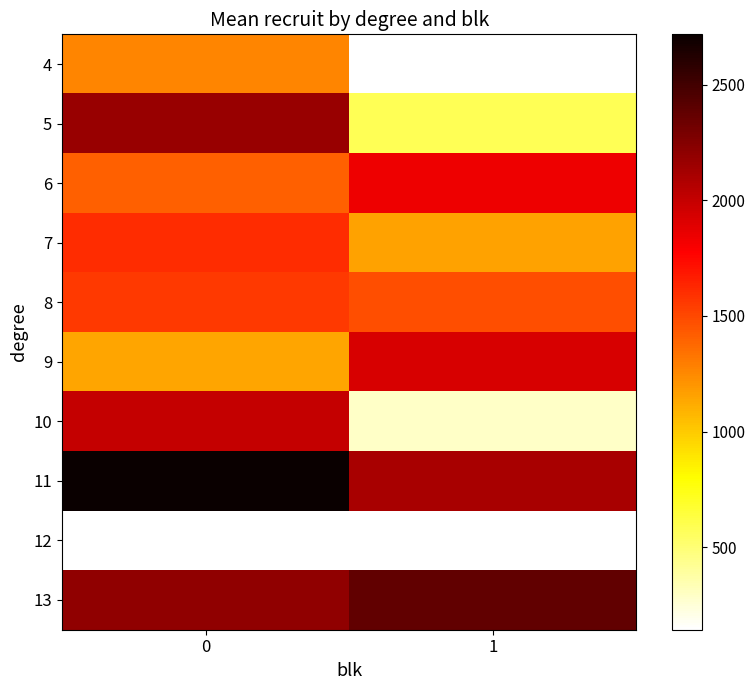

List the labels in order of row_9 value, smallest first.

0, 1